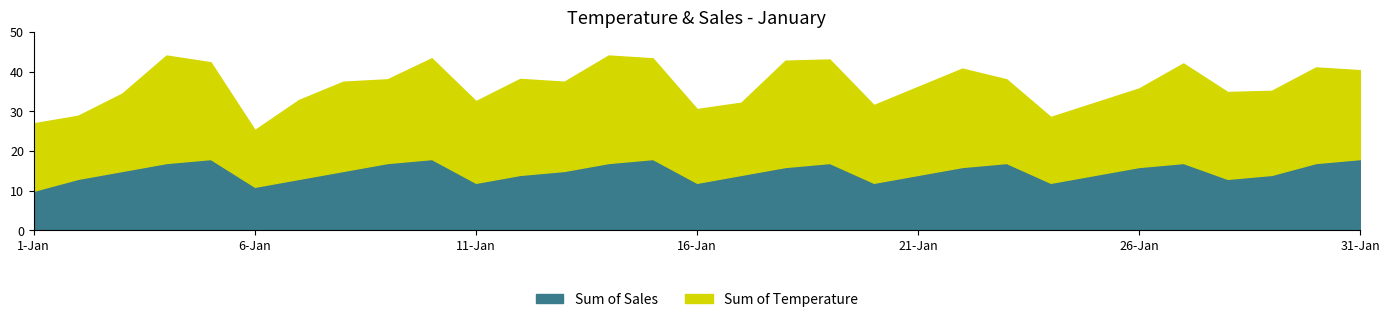

What is the sum of the Sum of Temperature values at 26-Jan and 30-Jan?

76.9